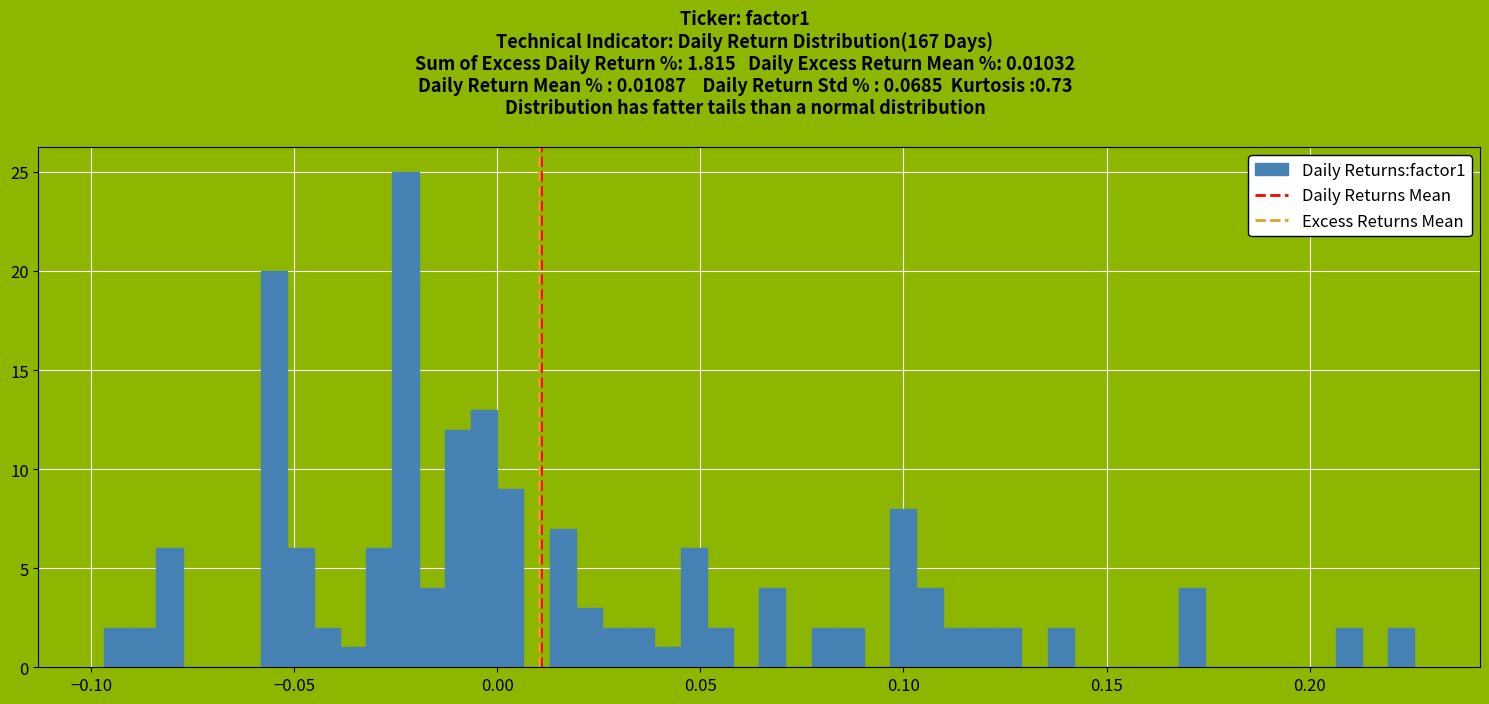

Read against the x-axis, roughly where is the centre of the tallest bar?

-0.025